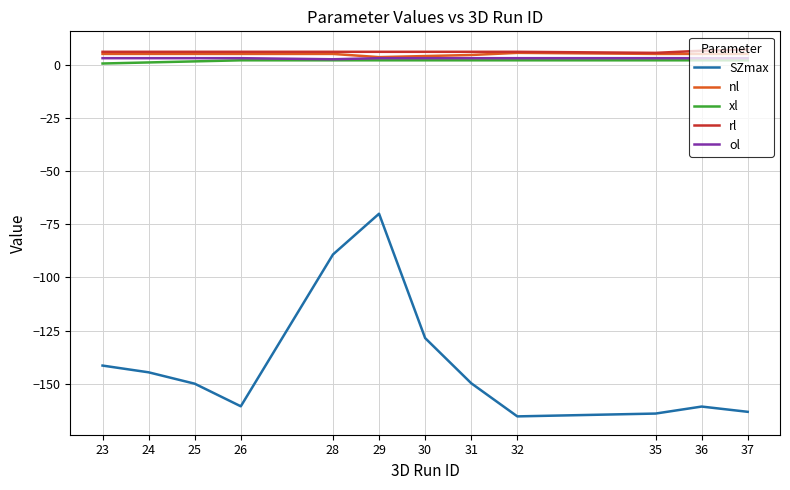

Is the value of rl at 36 greater than the value of SZmax at 25?

Yes